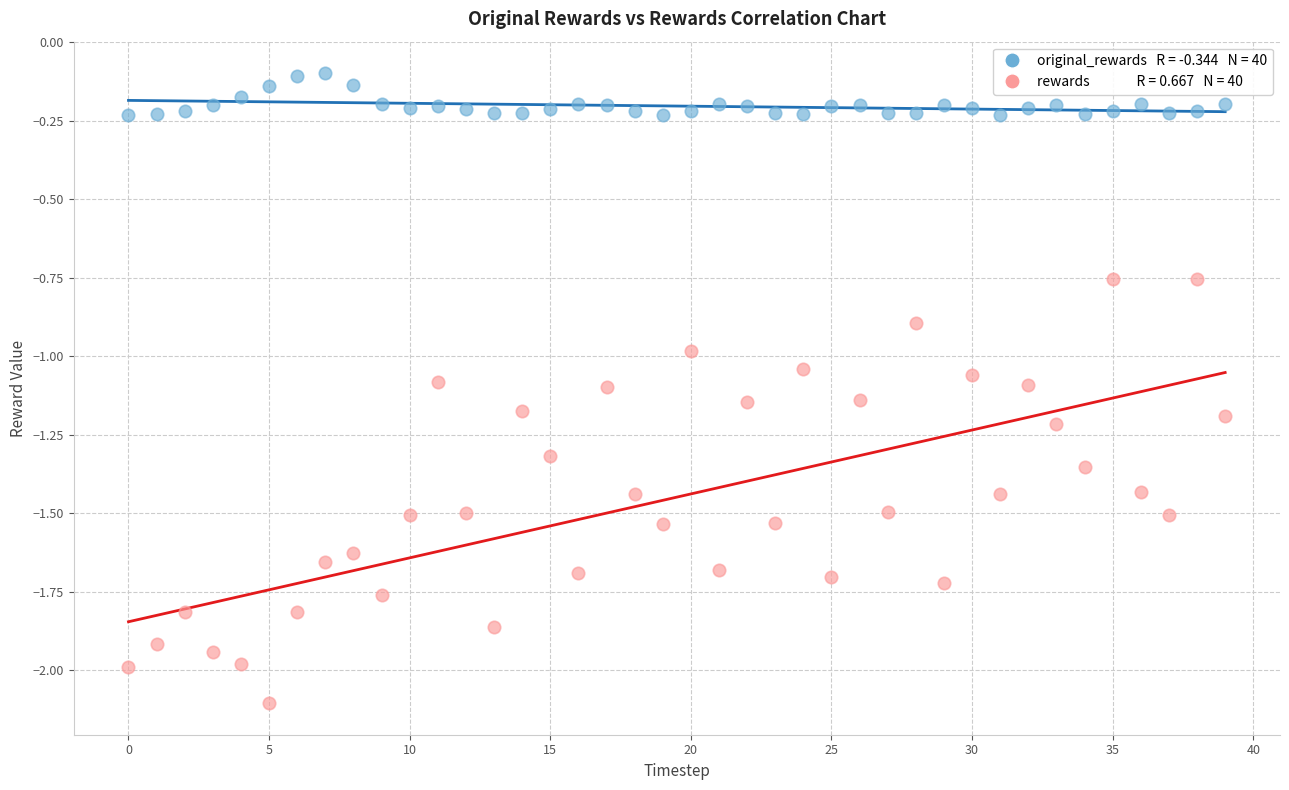

Across all data points, what is the range of Y values (max minus min)?

2.0